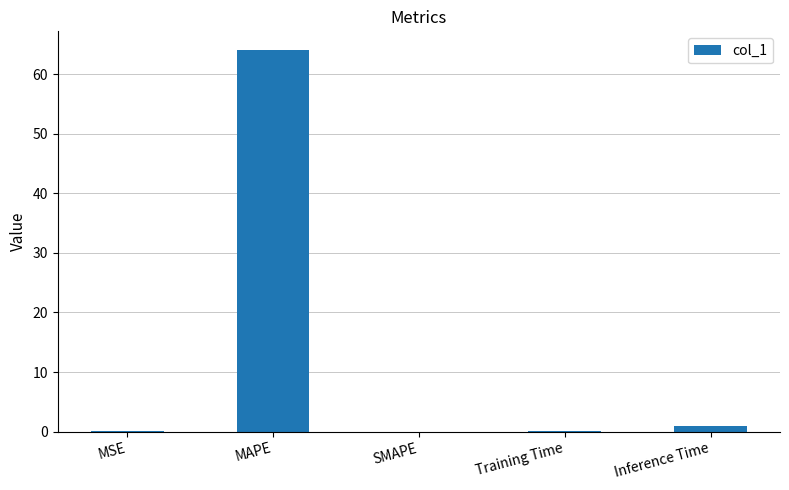

What is the sum of all values?

65.0